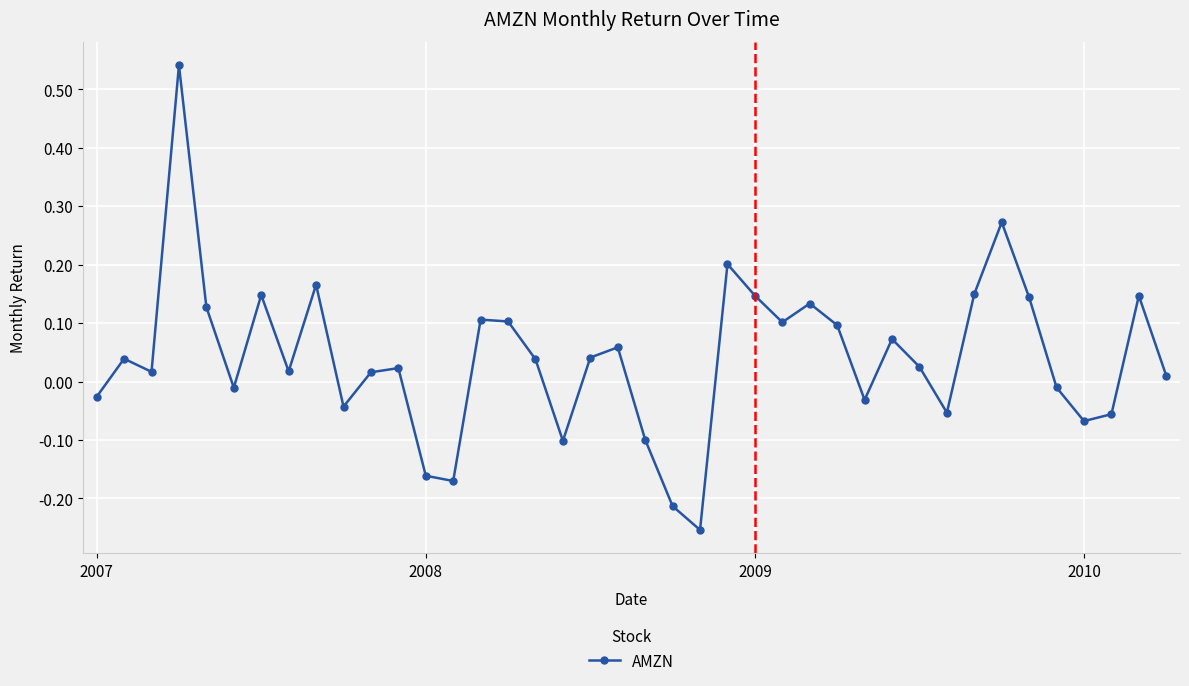

What is the difference between the maximum and minimum values?

0.8